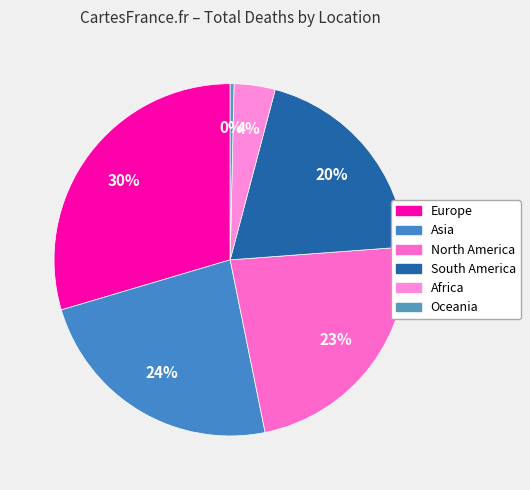

Is the sum of Europe and Oceania greater than half?

No